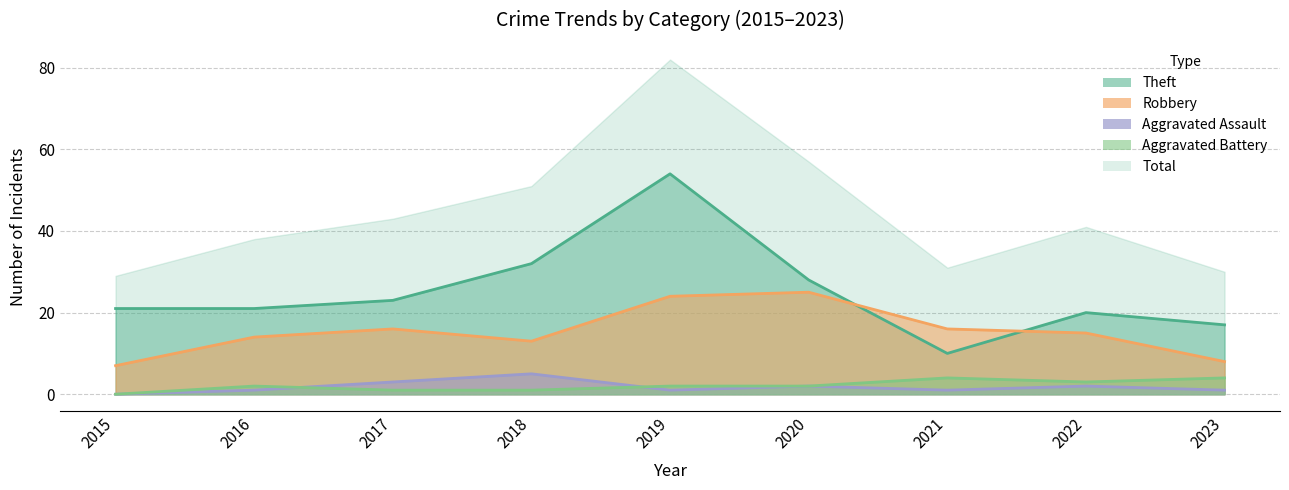

How many lines are shown in the chart?

4